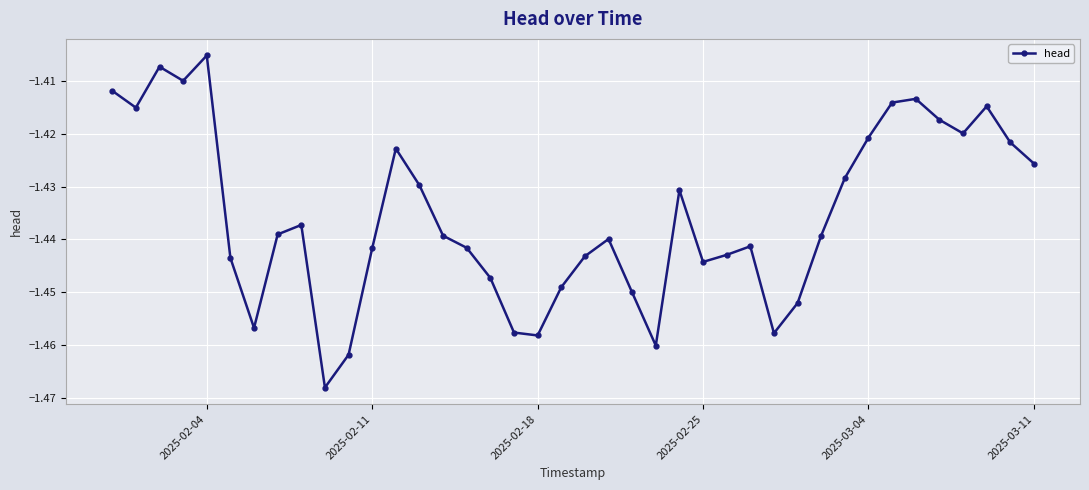

Count the number of categories in the chart.

40